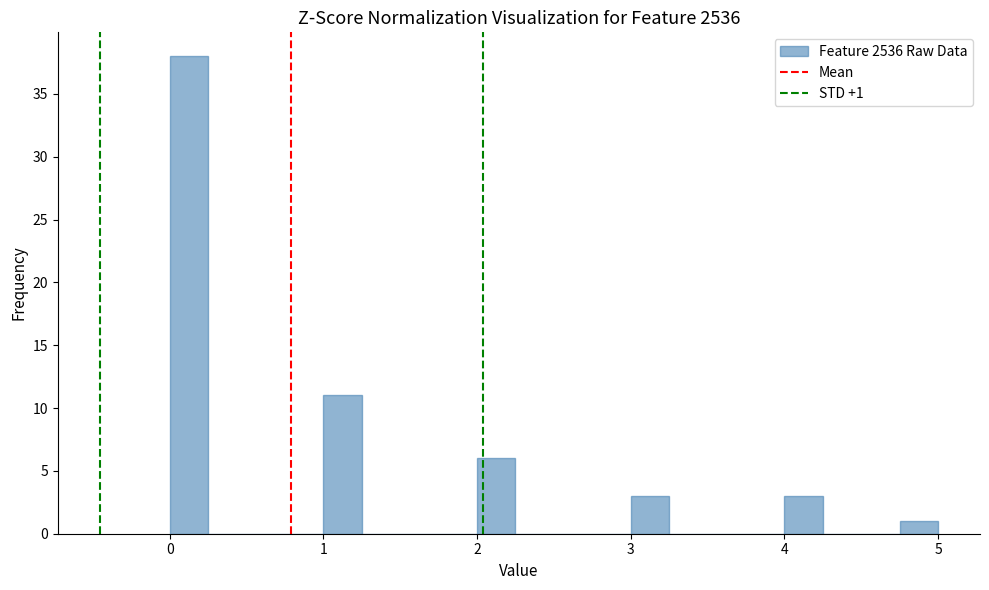

Read against the x-axis, roughly where is the centre of the tallest bar?

0.1